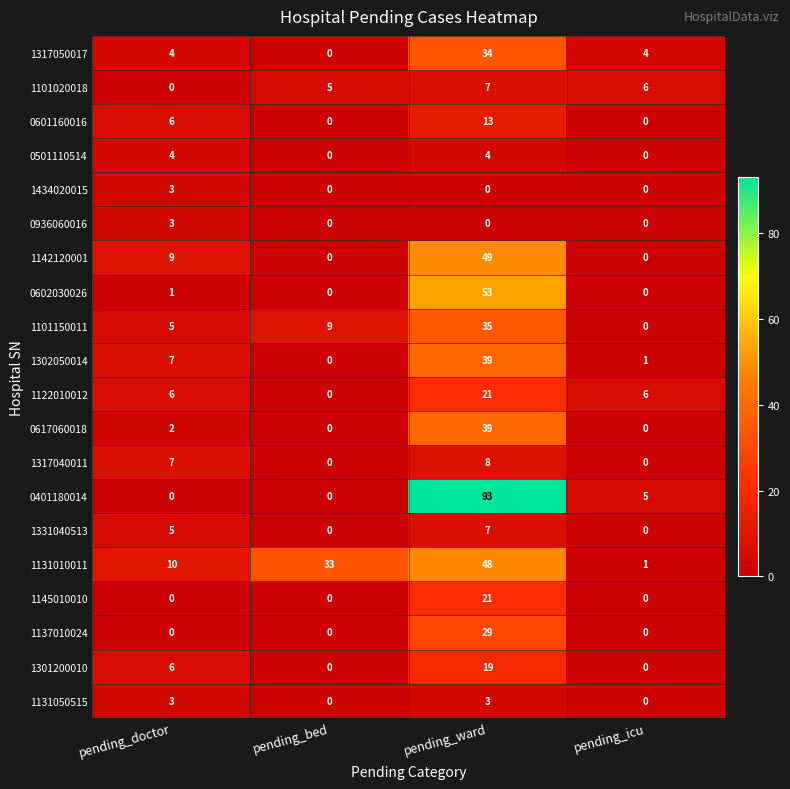

What is the difference between the 1301200010 values at pending_doctor and pending_bed?

6